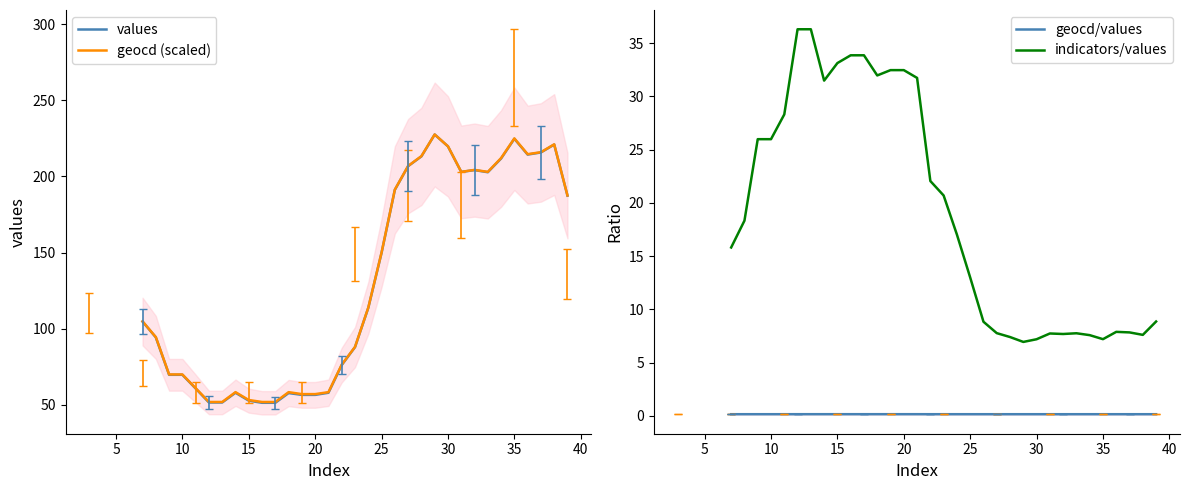

Which series has the widest spread of values?

values